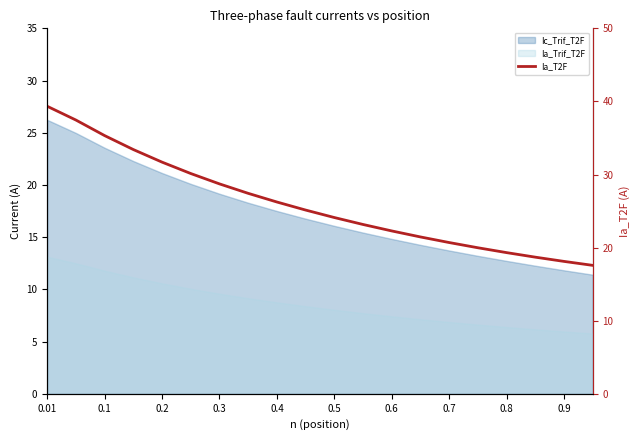

What is the label of the 14th point from the right?

0.3